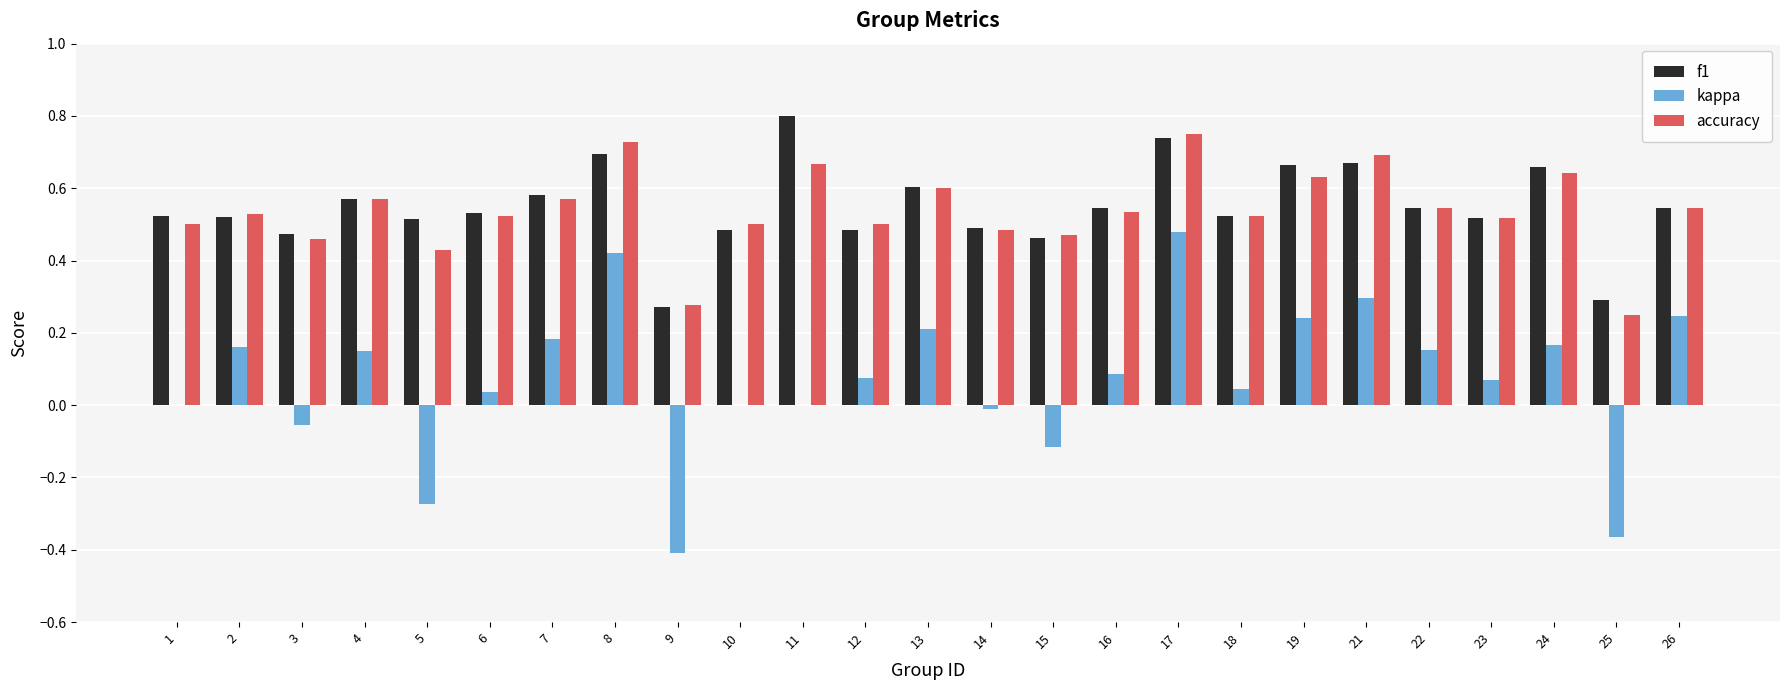

Which series changed the most between 1 and 26?

kappa